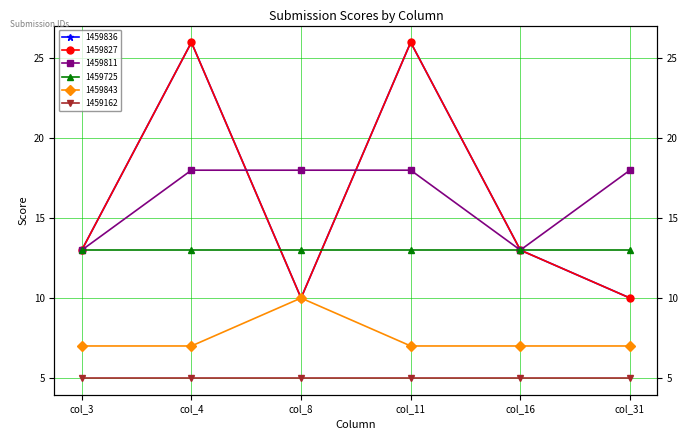

At which label does 1459811 reach its minimum?

col_3